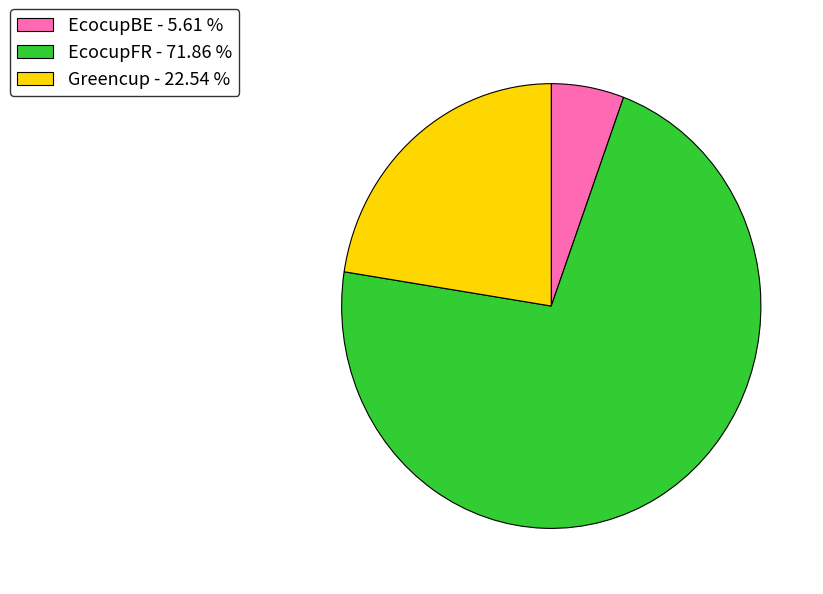

Do EcocupFR - 71.86 % and Greencup - 22.54 % together represent more than half of the pie?

Yes